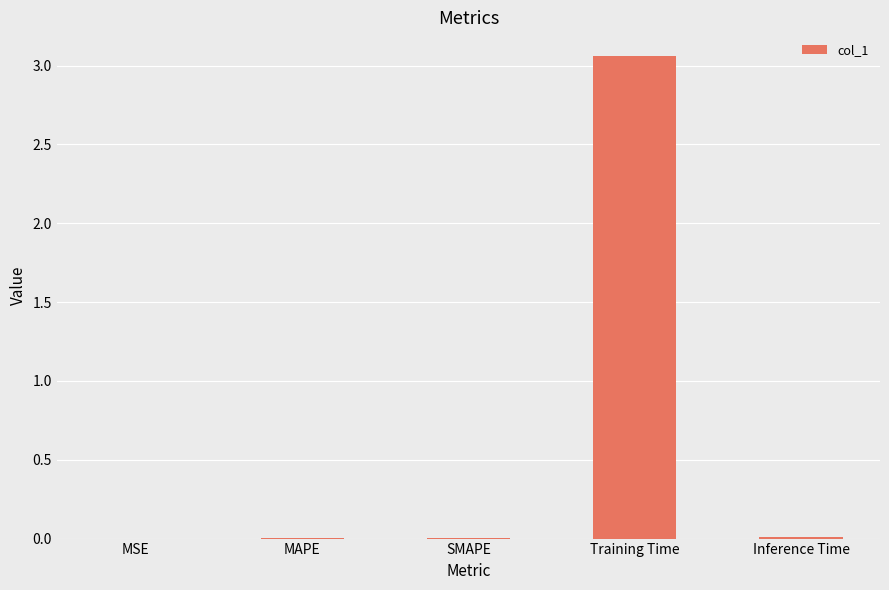

The chart shows a value of 0.0 at SMAPE. True or false?

True